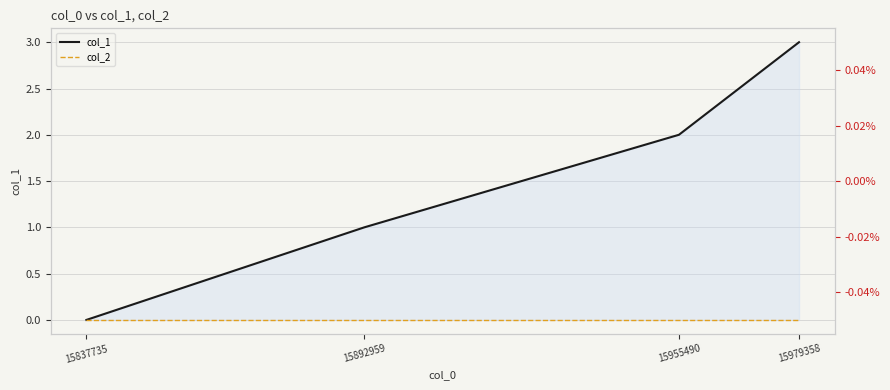

Which series has the largest total across all categories?

col_1